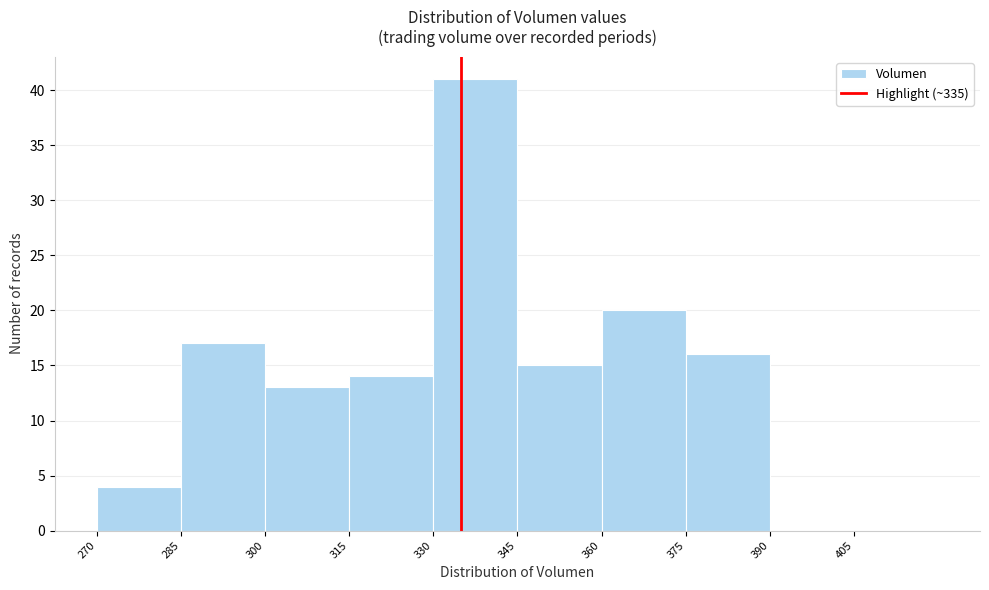

Reading left to right, transcribe this chart: for each bar, give the range it covers on the x-axis and its height. Neither the bar edges nor the heights are printed on the chart, so give them approximately, as read against the axes.

270 to 285: 4
285 to 300: 17
300 to 315: 13
315 to 330: 14
330 to 345: 41
345 to 360: 15
360 to 375: 20
375 to 390: 16
390 to 405: 0
405 to 420: 0